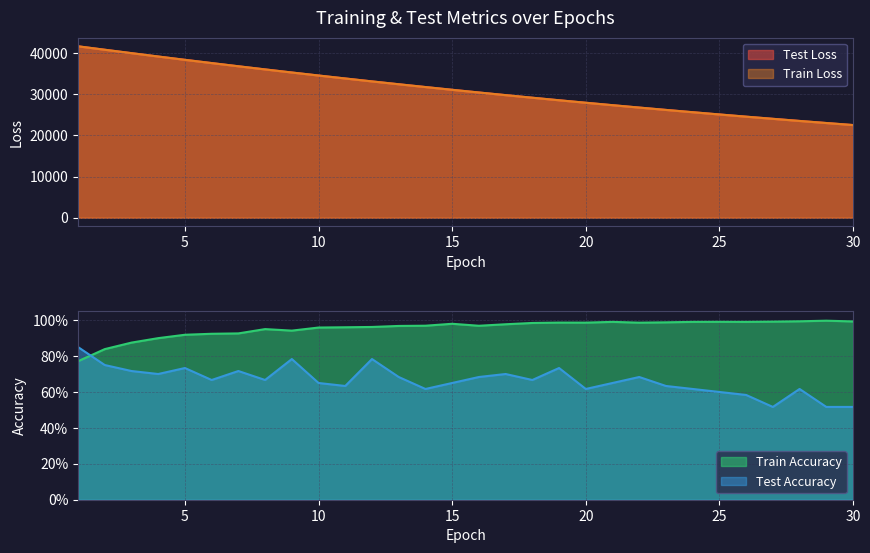

True or false: test_loss has more than 2 points higher than both neighbors.

False